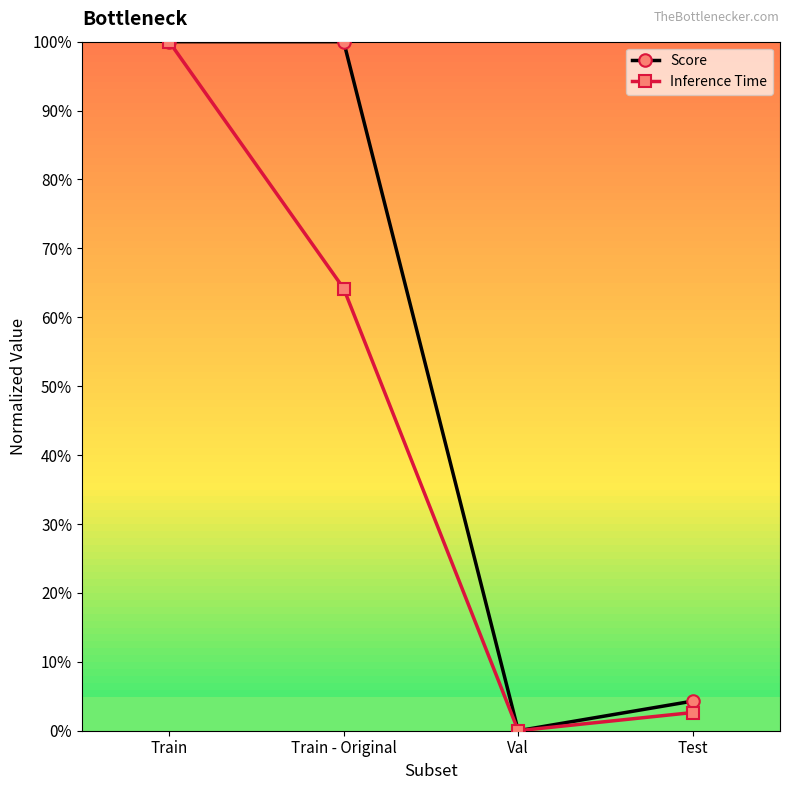

Is it true that Inference Time equals 0.6 at Train - Original?

True